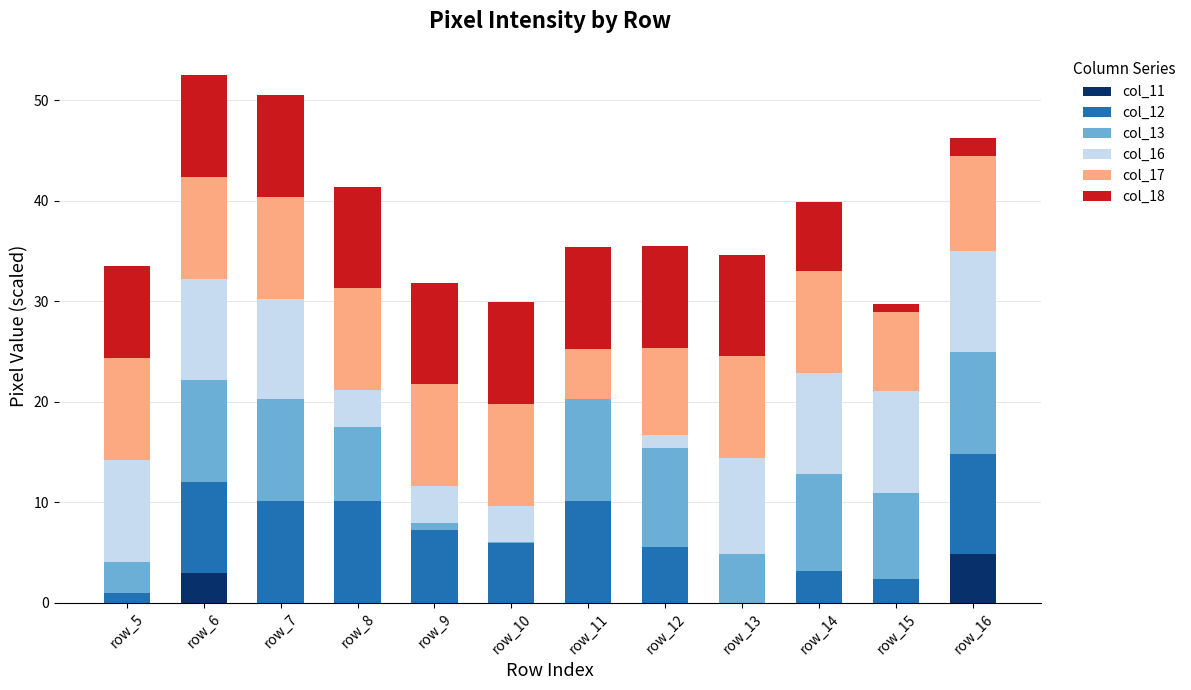

What is the total value across all series at row_7?

50.5